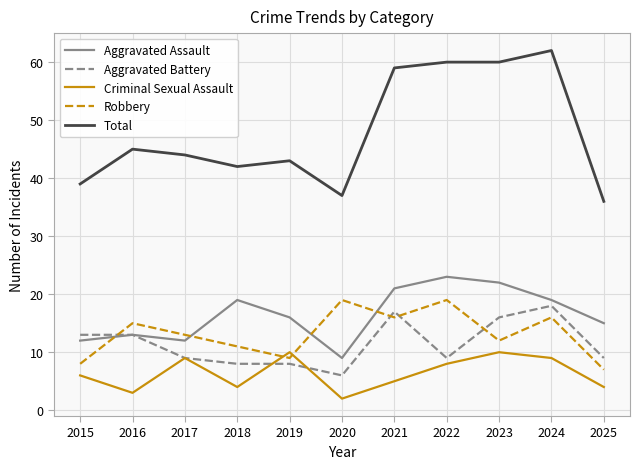

At which label does Robbery first exceed 13?

2016